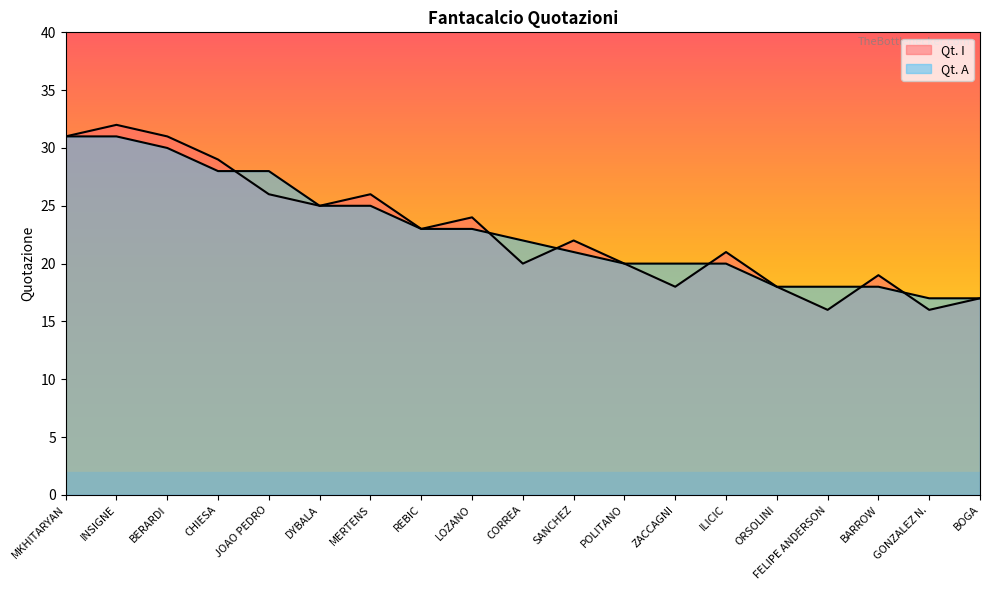

Is it true that Qt. I equals 31 at BERARDI?

True